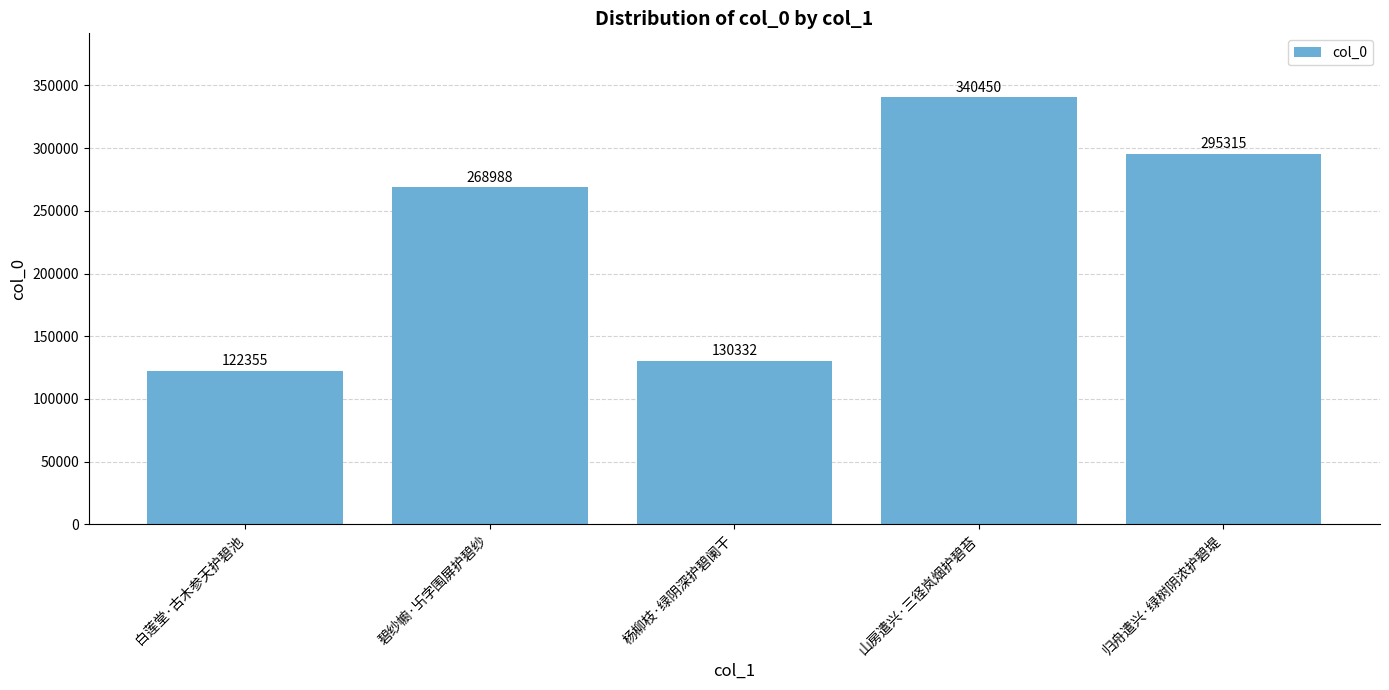

What is the label of the 2nd bar from the left?

碧纱幮·卐字围屏护碧纱